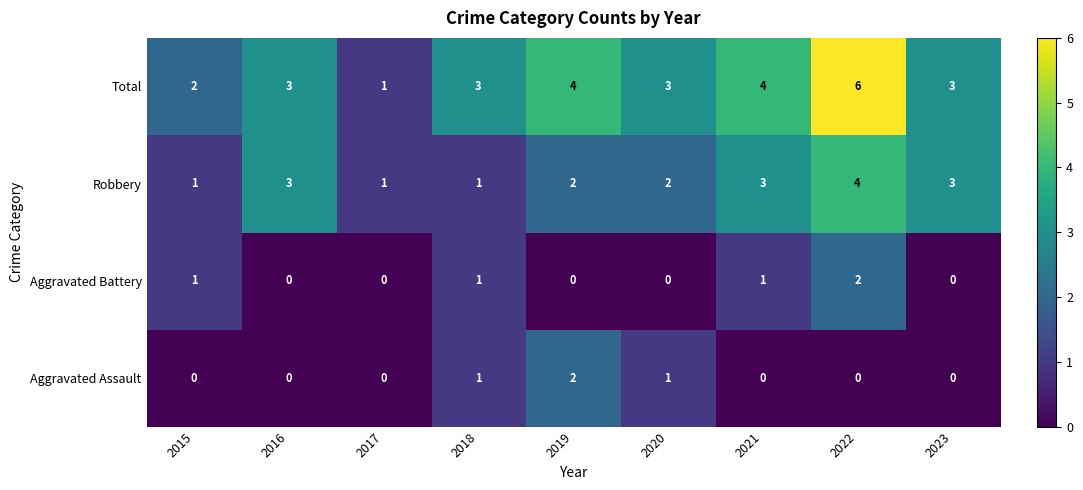

Is it true that Aggravated Assault equals 1 at 2022?

False